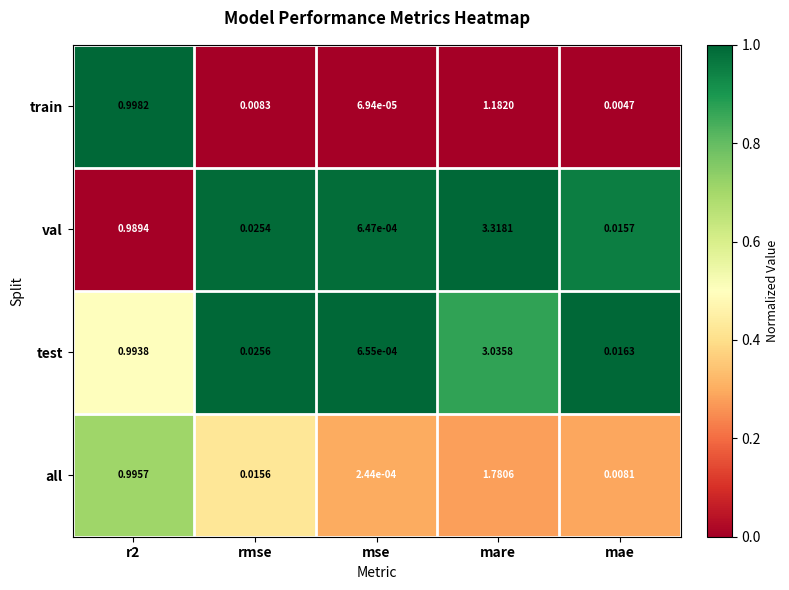

What is the total value across all series at r2?

4.0